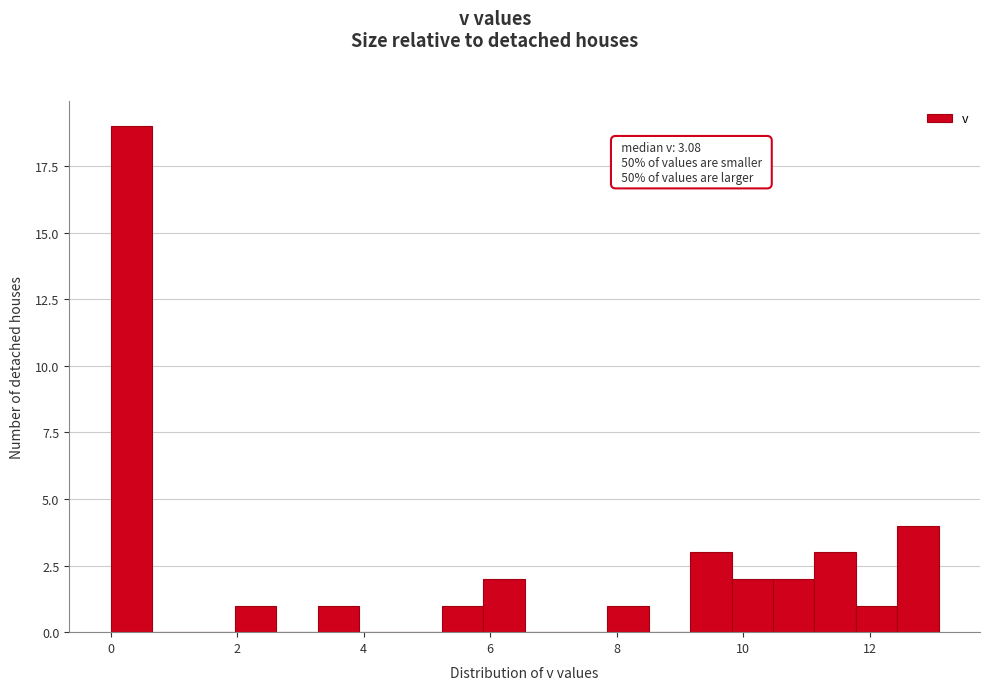

Read against the x-axis, roughly where is the centre of the tallest bar?

0.4